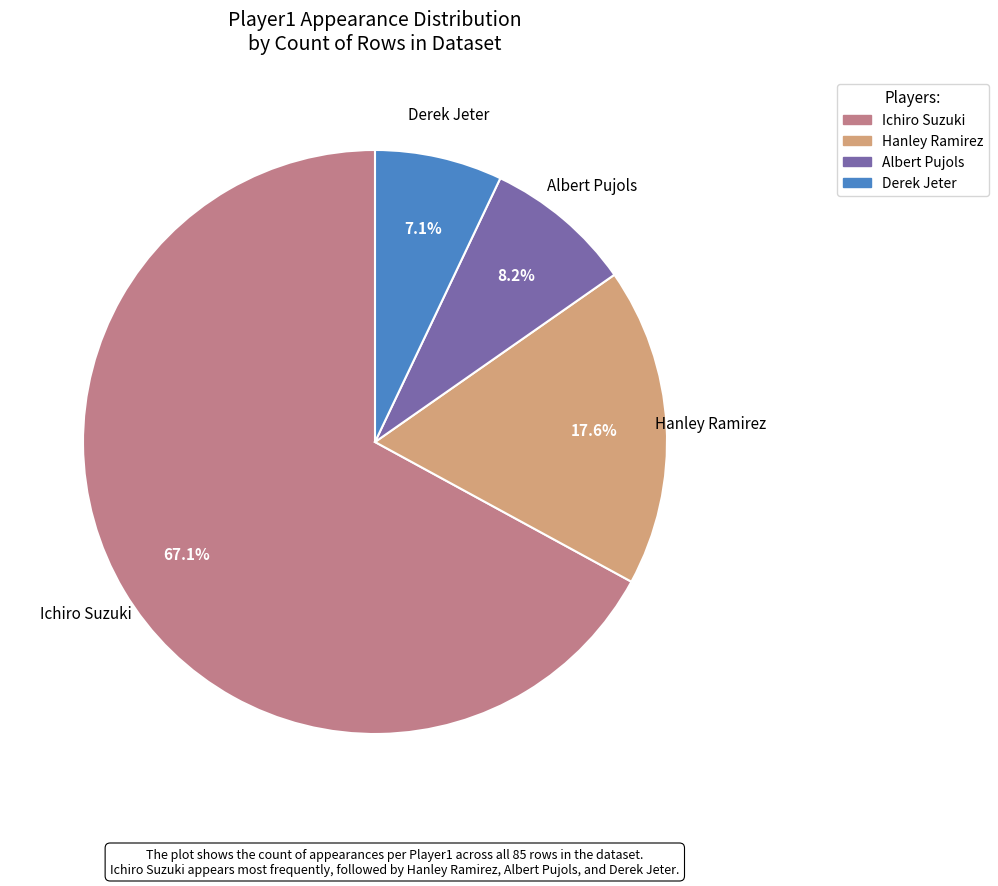

Is it true that Albert Pujols is 8% of the pie?

True